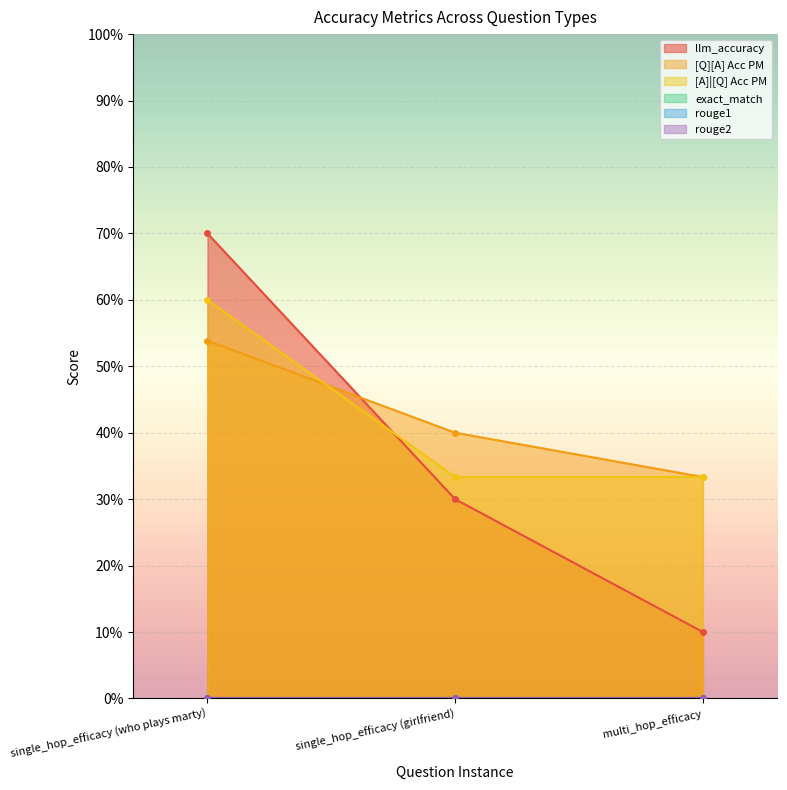

At which category is the sum across all series the highest?

single_hop_efficacy (who plays marty)